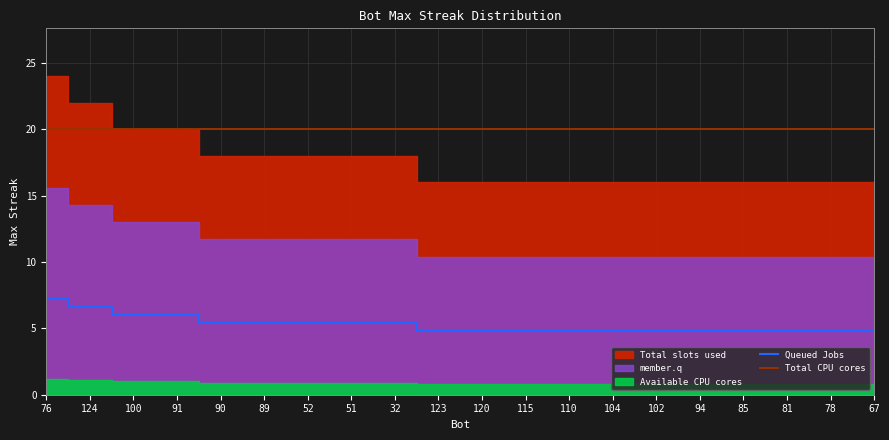

At which label is the value closest to 6?

100